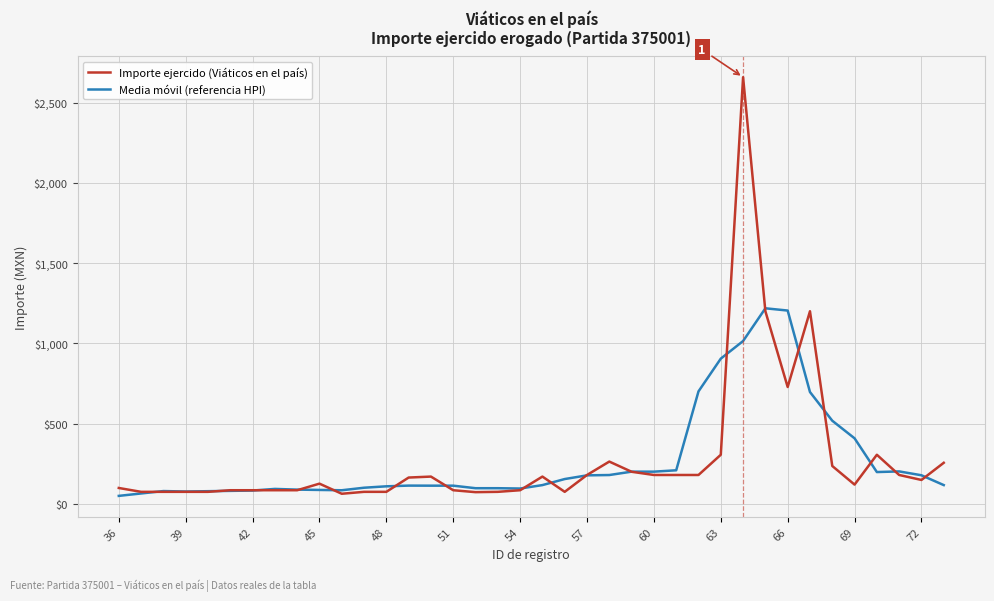

True or false: Importe ejercido (Viáticos en el país) has more than 1 points higher than both neighbors.

True